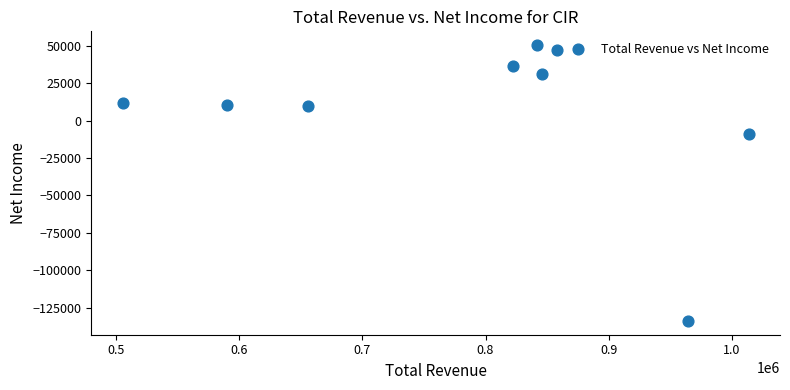

What Y value in the scatter plot is closest to -41750?

-9200